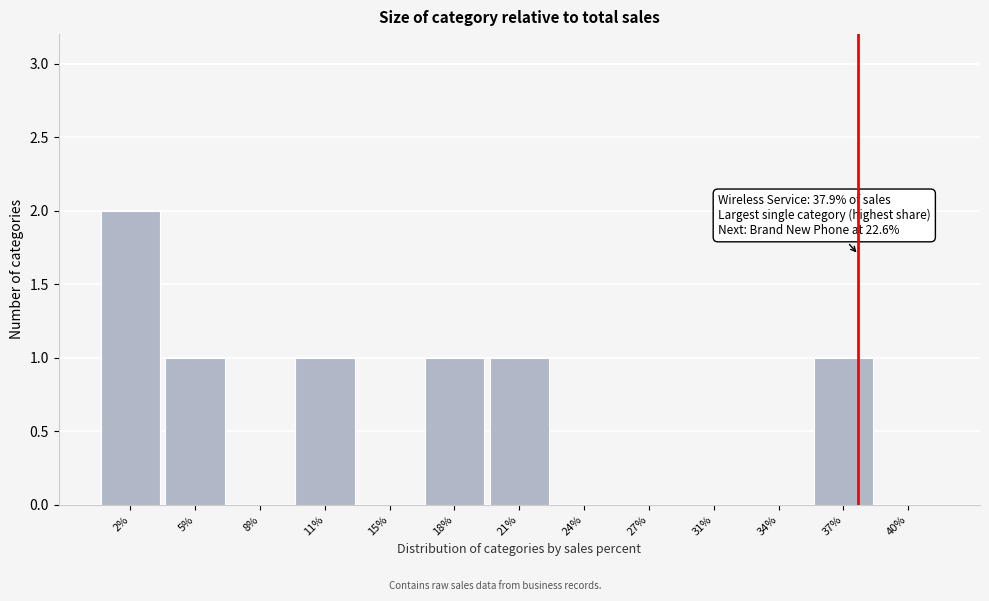

Reading left to right, extract all data points from this chart.

2%=2	5%=1	8%=0	11%=1	15%=0	18%=1	21%=1	24%=0	27%=0	31%=0	34%=0	37%=1	40%=0